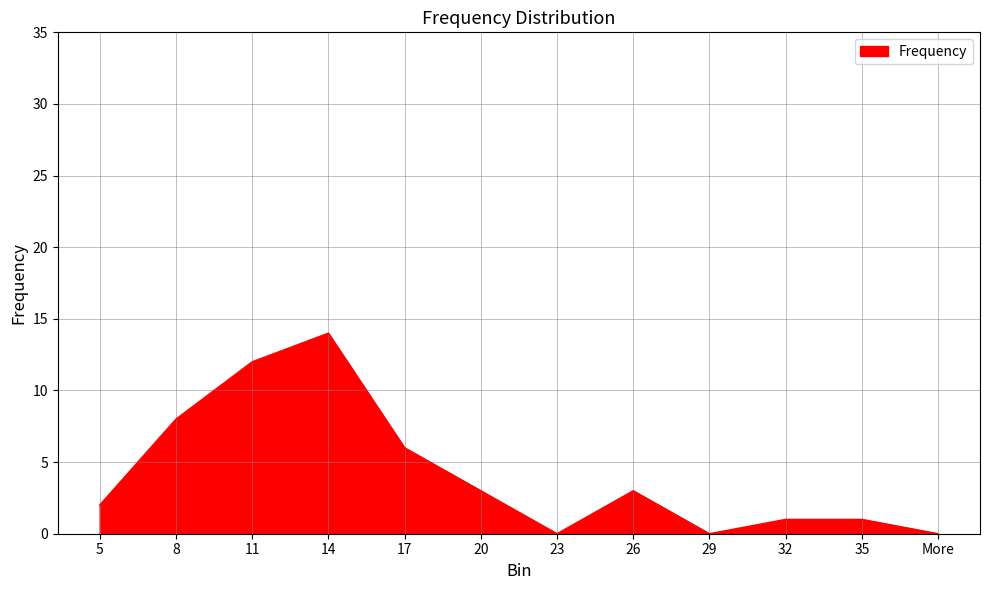

The value at 11 is 21. True or false?

False